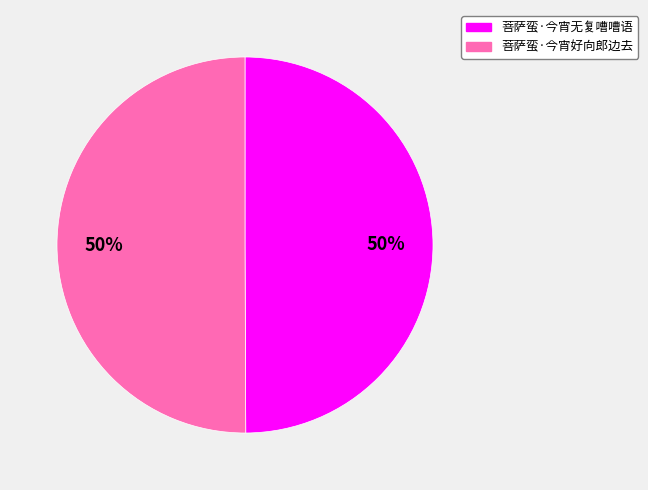

To the nearest percent, what percentage of the pie is 菩萨蛮·今宵无复嘈嘈语?

50%